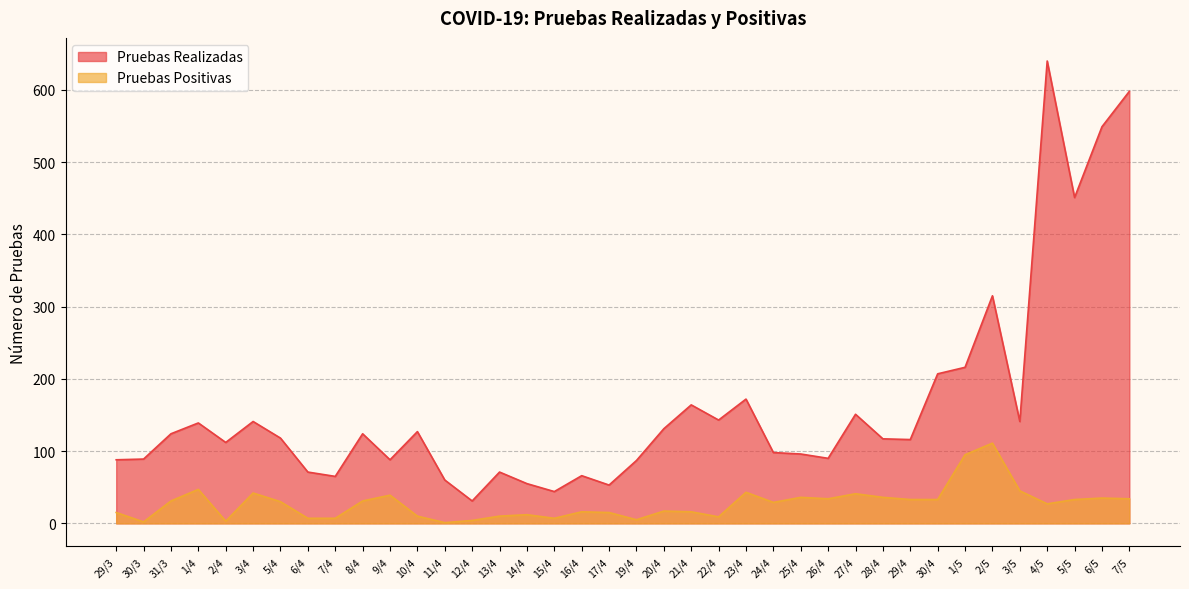

How many lines are shown in the chart?

2